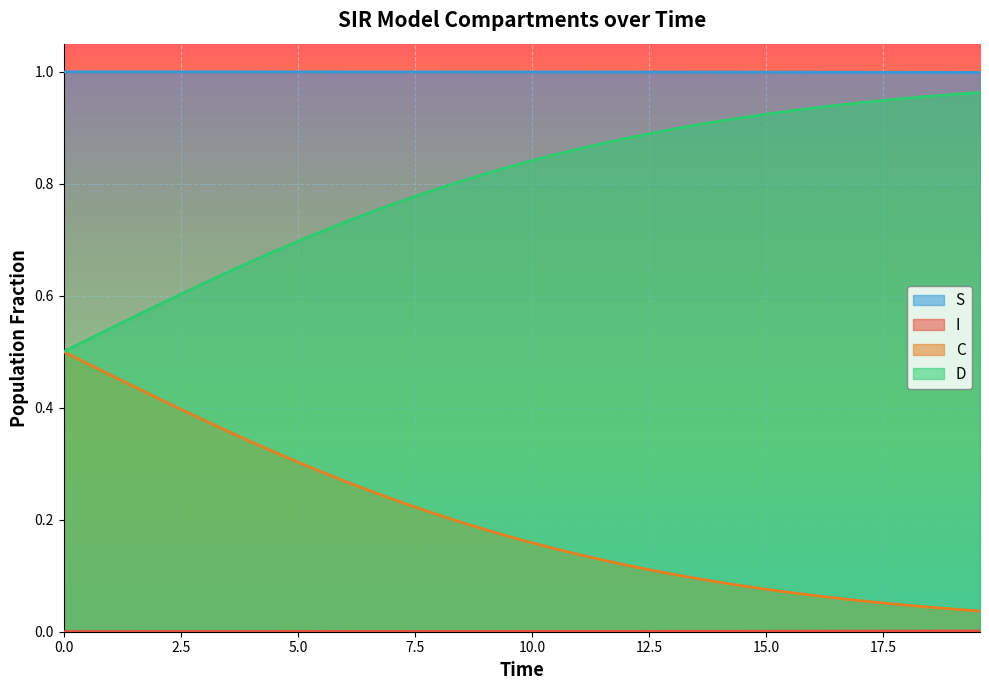

True or false: S and D intersect in this chart.

False